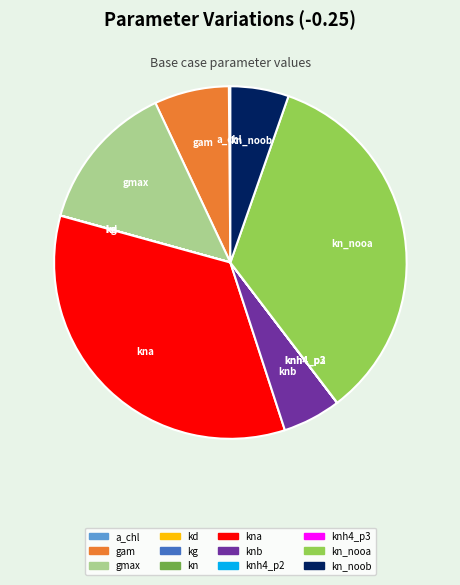

Is there a majority slice in this chart?

No